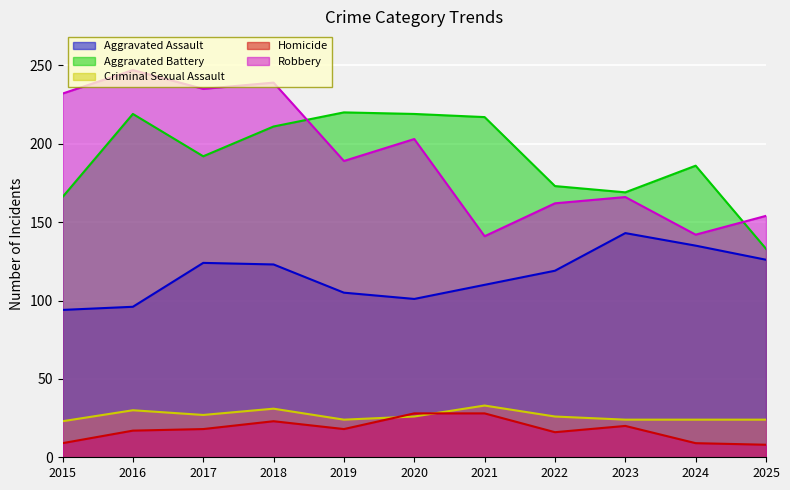

What is the sum of the Homicide values at 2018 and 2020?

51